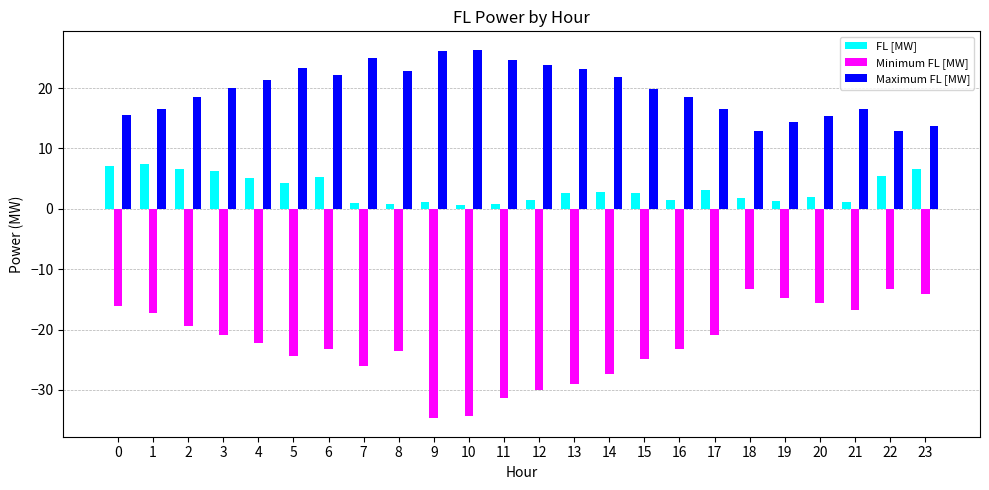

How many groups of bars are there?

24